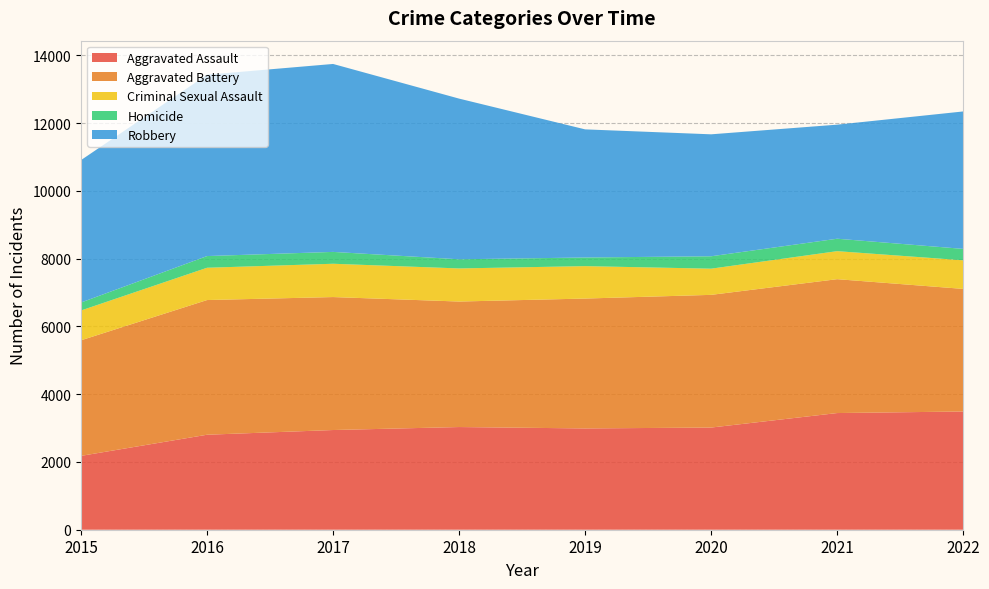

Reading right to left, extract all data points from this chart.

Aggravated Assault: 3490	3444	3016	2990	3031	2943	2804	2180
Aggravated Battery: 3619	3952	3917	3834	3705	3925	3976	3412
Criminal Sexual Assault: 844	827	773	957	977	983	953	880
Homicide: 337	367	366	255	270	350	345	235
Robbery: 4057	3367	3600	3782	4743	5548	5354	4204